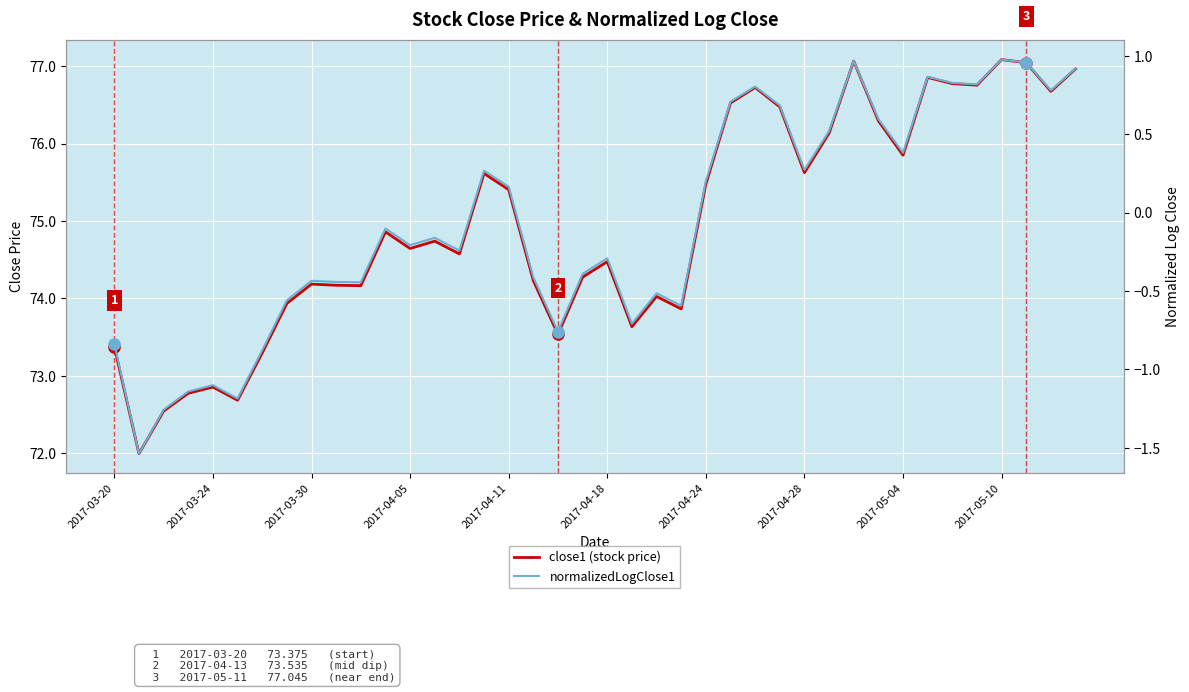

How many interior local valleys does the normalizedLogClose1 series have?

12